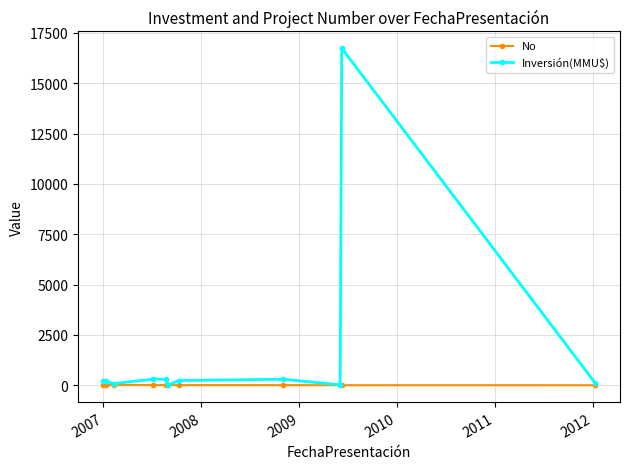

What is the minimum value for No?

1